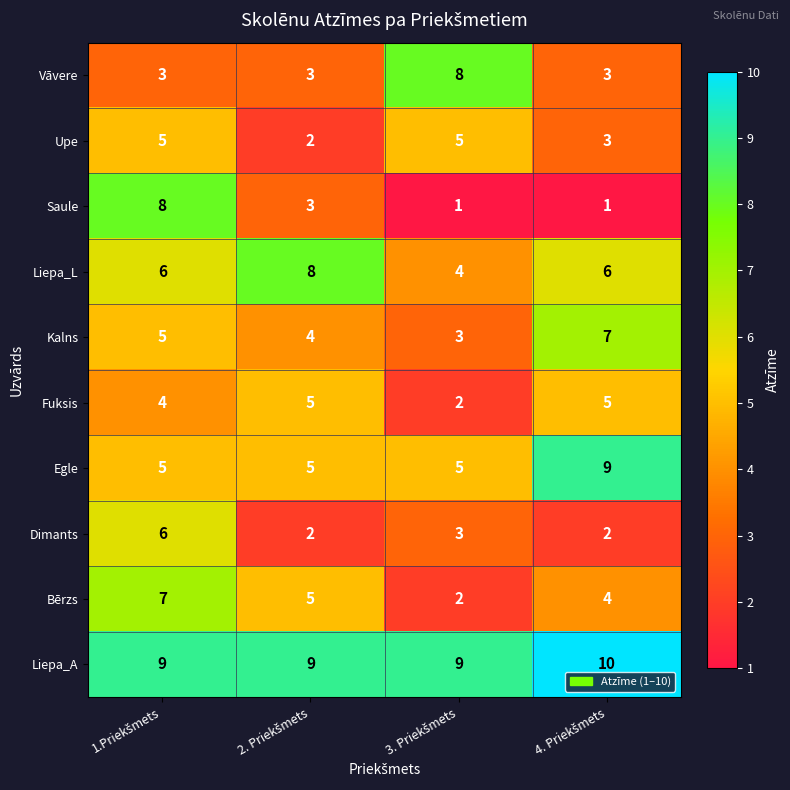

How many Upe values are between 3 and 5?

3